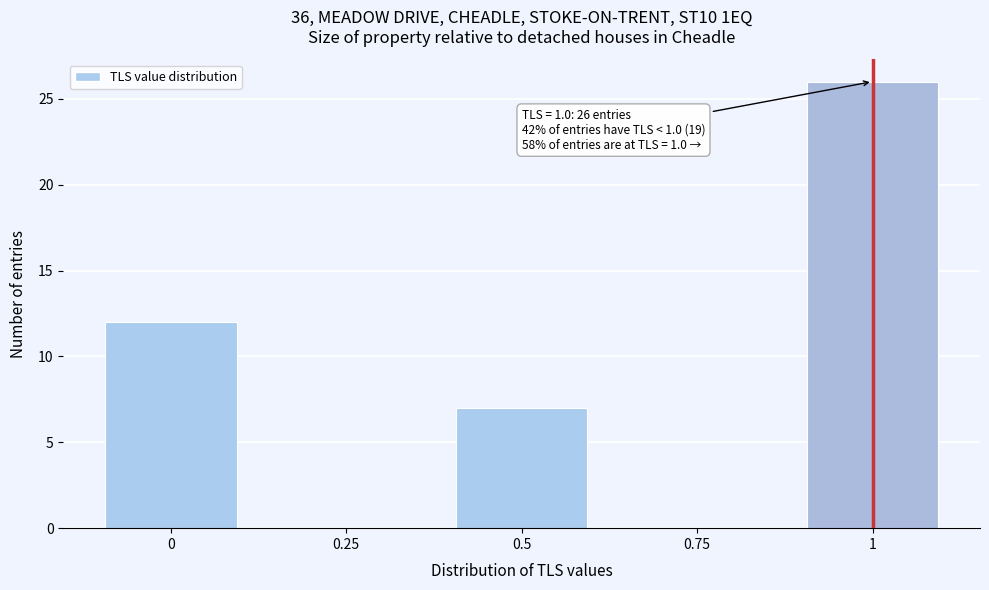

Reading left to right, list all the values displayed in this chart.

0=12	0.25=0	0.5=7	0.75=0	1=26